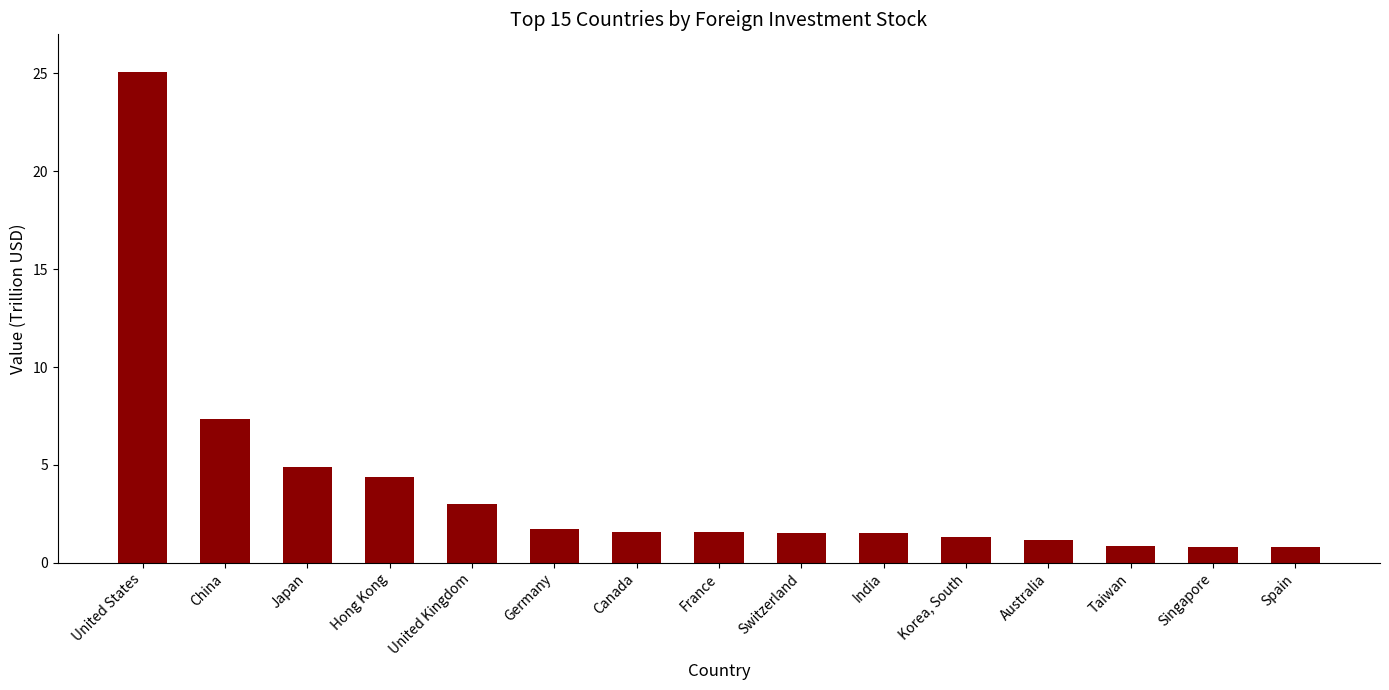

Which category has the highest value across all series?

United States